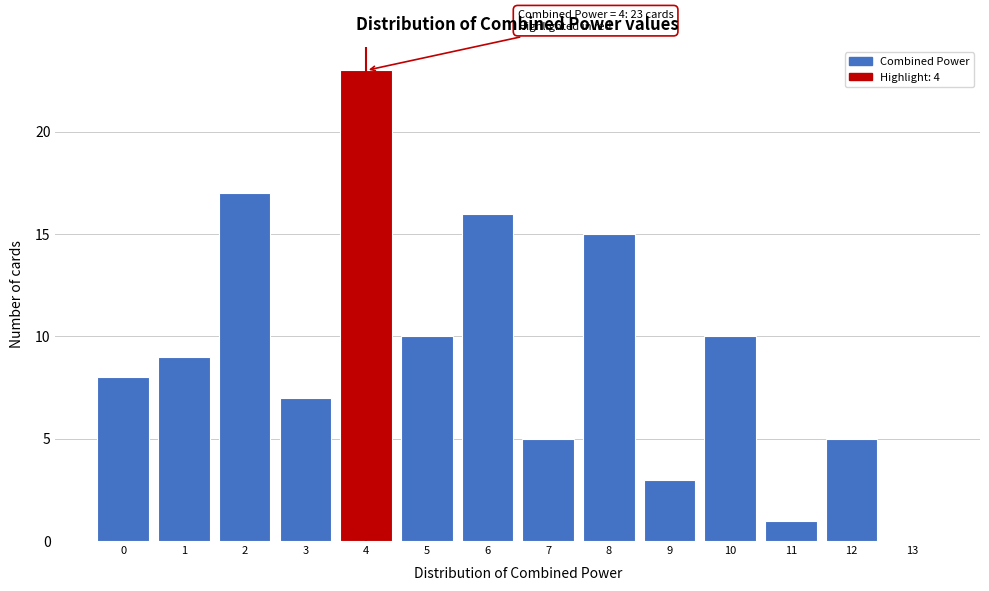

Which range on the x-axis has the tallest bar?

3.5 to 4.5